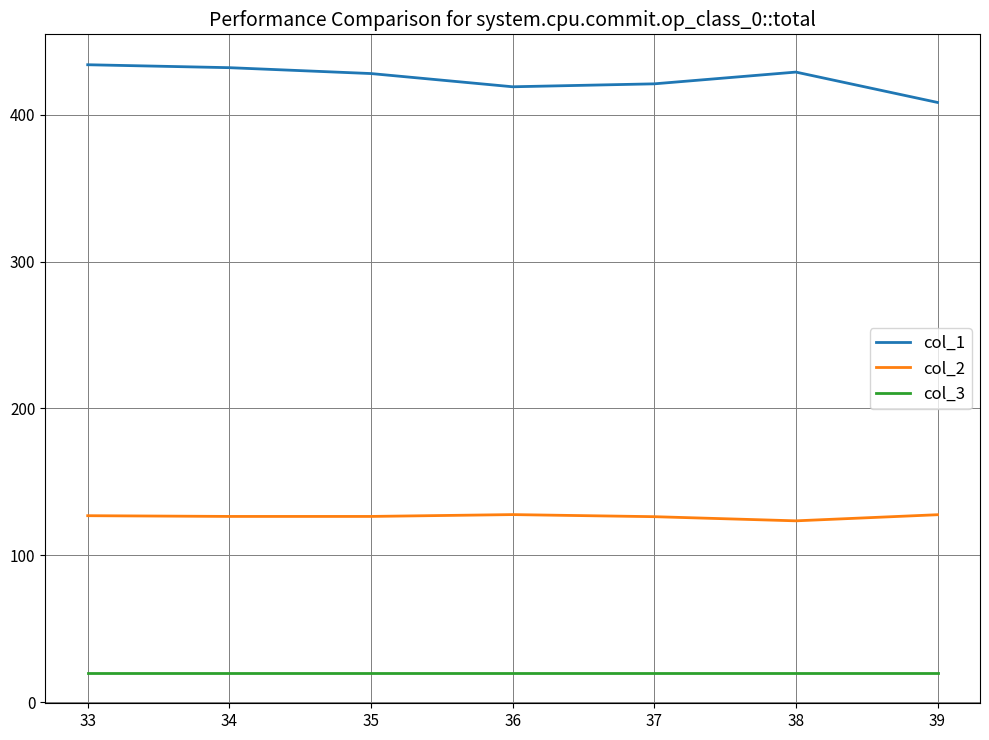

List the series in order of their peak value, lowest first.

col_3, col_2, col_1